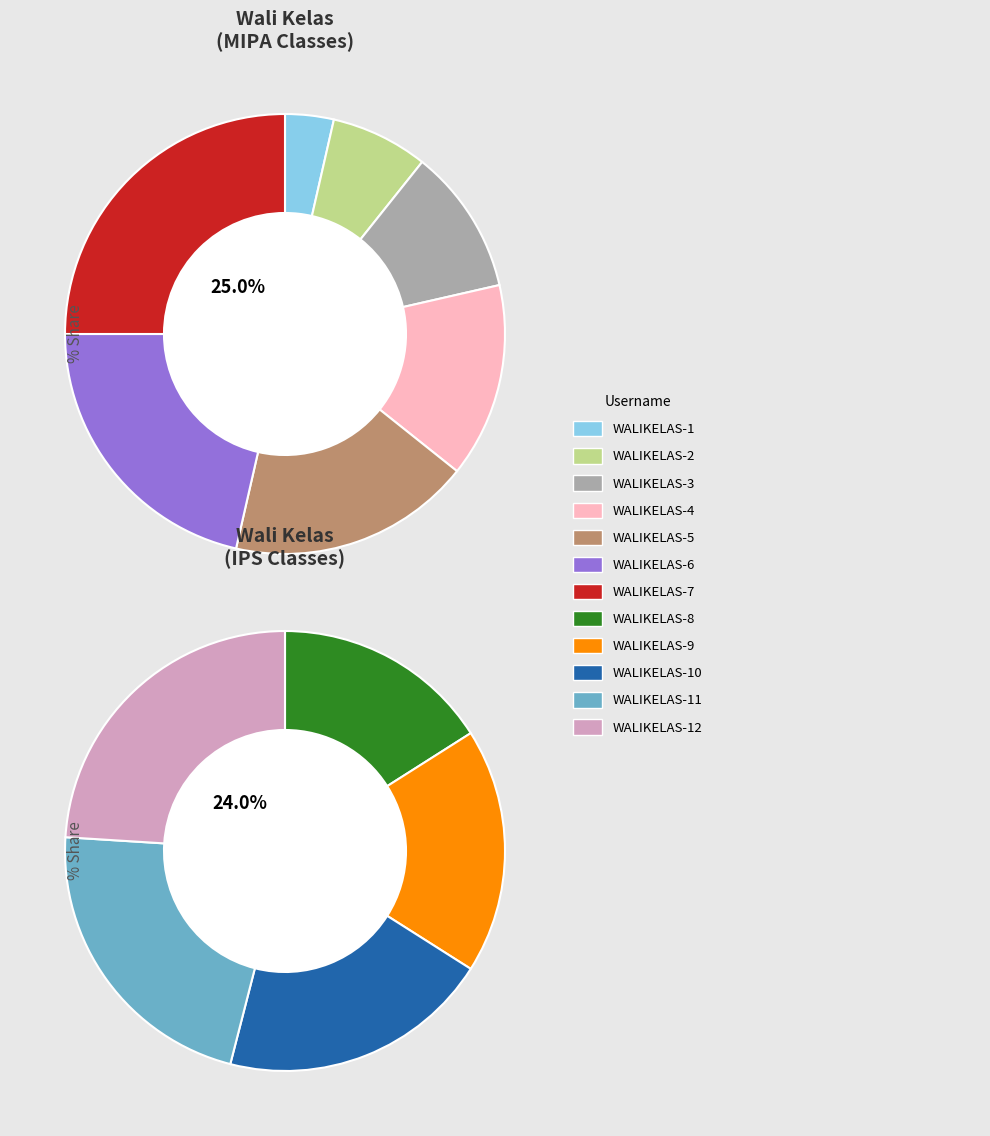

Count the number of slices in the pie.

12